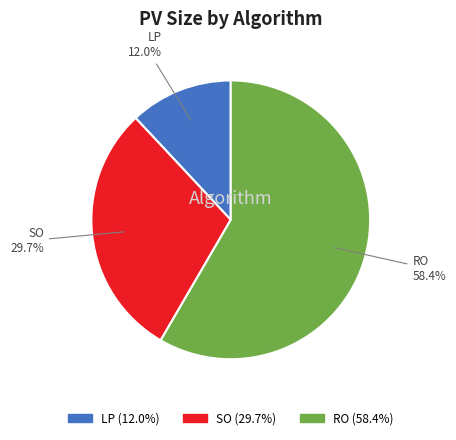

To the nearest percent, what is the difference between the LP and SO slice percentages?

18%